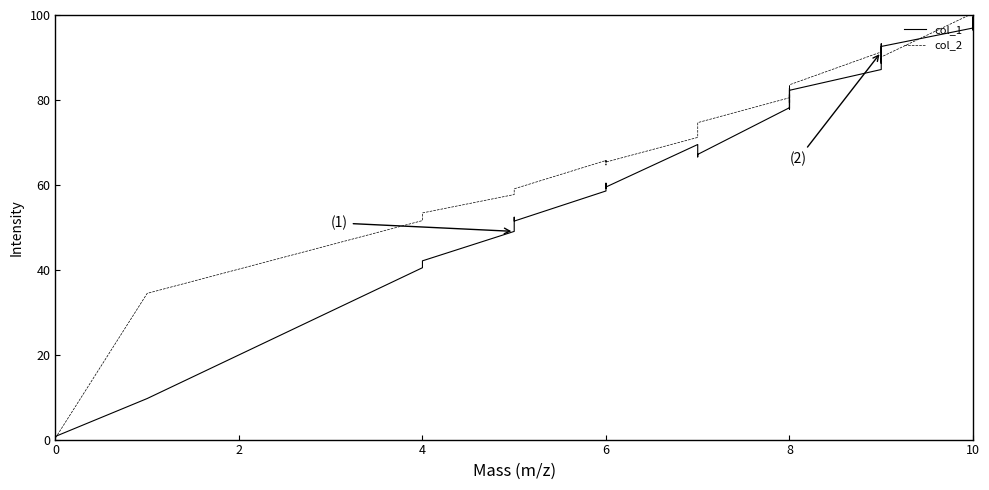

Reading right to left, what are all the values shown in this chart?

col_1: 100.3	97.7	96.4	99.4	96.9	92.6	89.5	90.7	93.2	89.2	89.4	88.6	89.8	87.2	82.3	81.0	79.3	81.3	80.5	82.8	78.1	78.6	80.1	77.8	78.2	67.2	66.6	69.5	59.5	59.2	60.4	58.6	51.5	52.4	49.3	49.0	42.1	40.5	9.7	0.7
col_2: 99.0	100.0	99.9	100.0	100.4	90.1	92.2	91.4	92.1	91.5	91.0	91.5	91.8	91.3	83.6	83.3	82.2	82.3	82.7	82.6	83.2	82.9	79.9	79.6	80.5	74.7	71.8	71.2	65.4	65.7	64.7	65.7	59.1	58.3	58.2	57.7	53.4	51.6	34.4	0.4